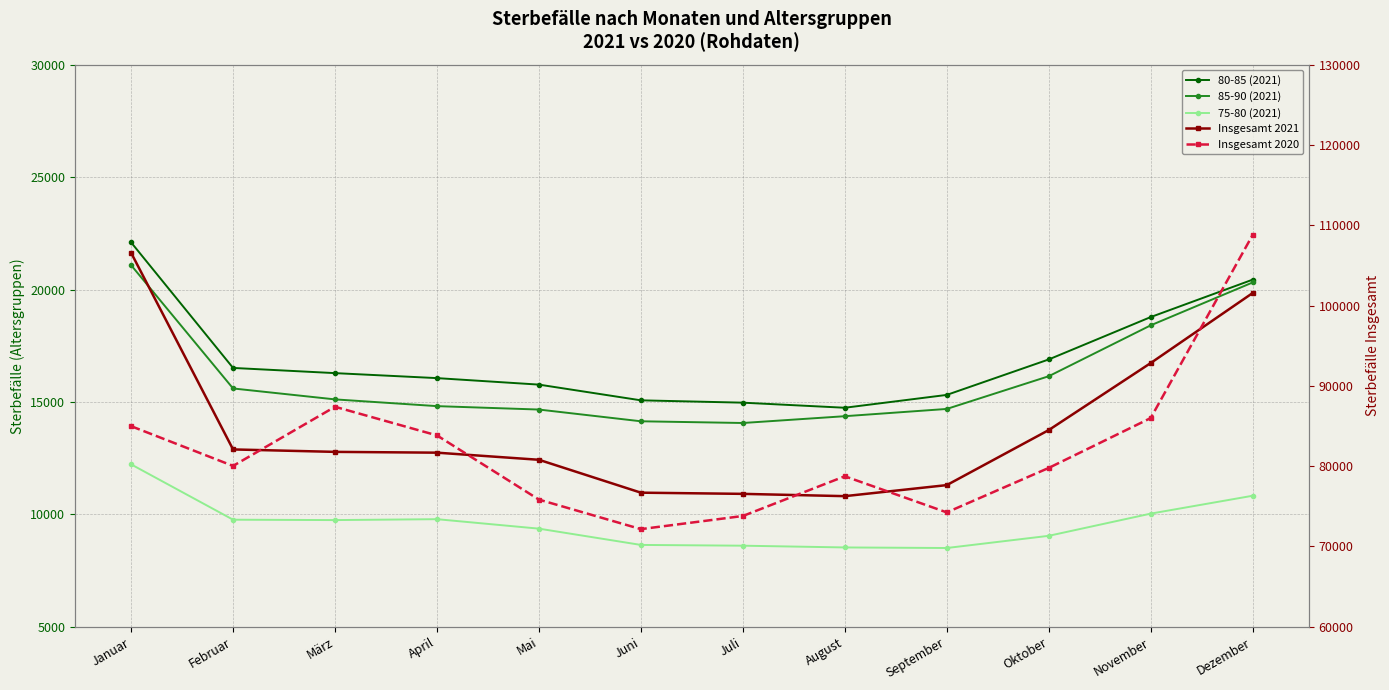

What is the difference between the second highest and minimum values in the 85-90 (2021) series?

6250